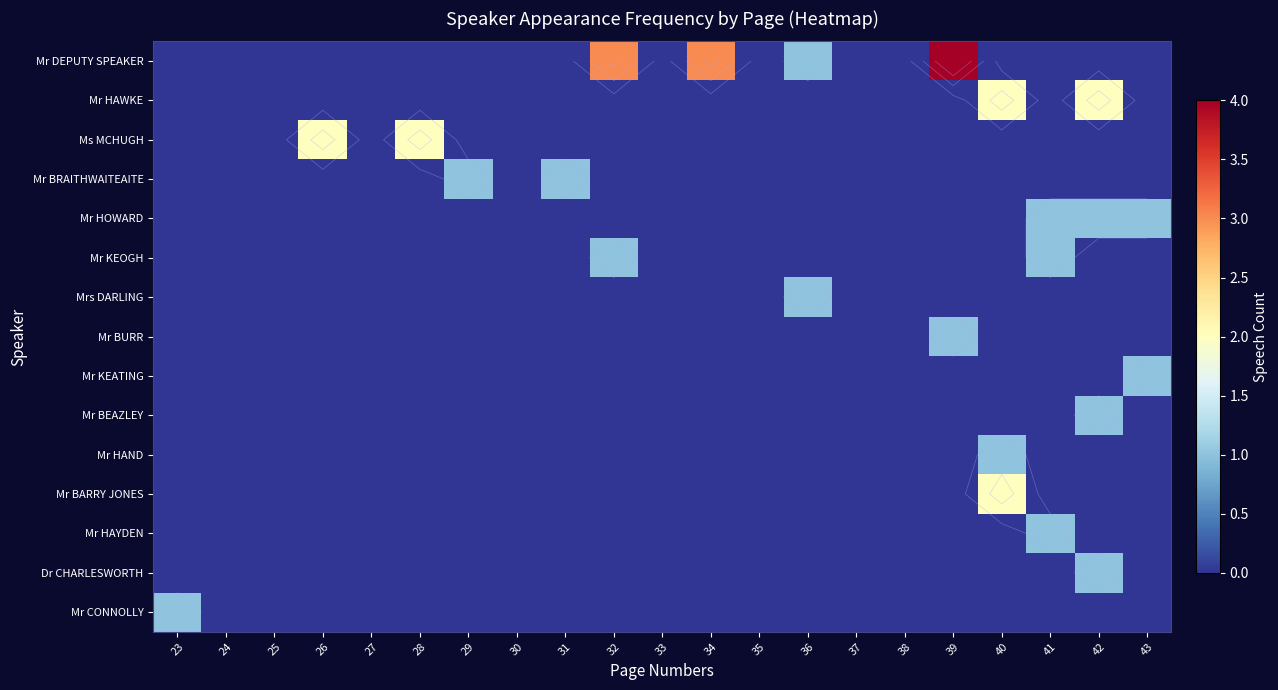

At which category is the sum across all series the highest?

39